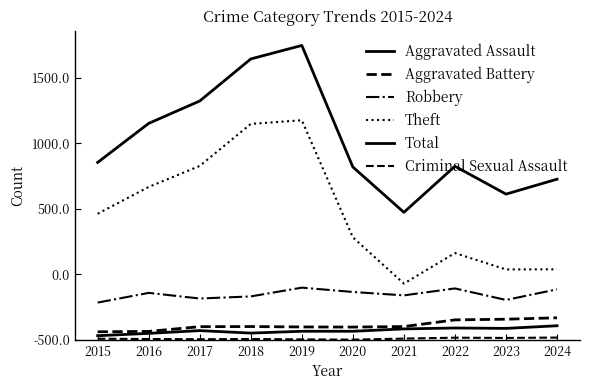

Reading left to right, what are all the values shown in this chart?

Aggravated Assault: 32	50	71	52	66	66	84	91	88	108
Aggravated Battery: 62	65	101	102	99	98	102	153	158	169
Robbery: 285	359	316	332	399	366	340	393	305	386
Theft: 963	1168	1328	1649	1677	783	430	663	538	539
Total: 1355	1653	1824	2145	2248	1320	974	1326	1113	1227
Criminal Sexual Assault: 9	7	5	7	4	2	10	17	15	18